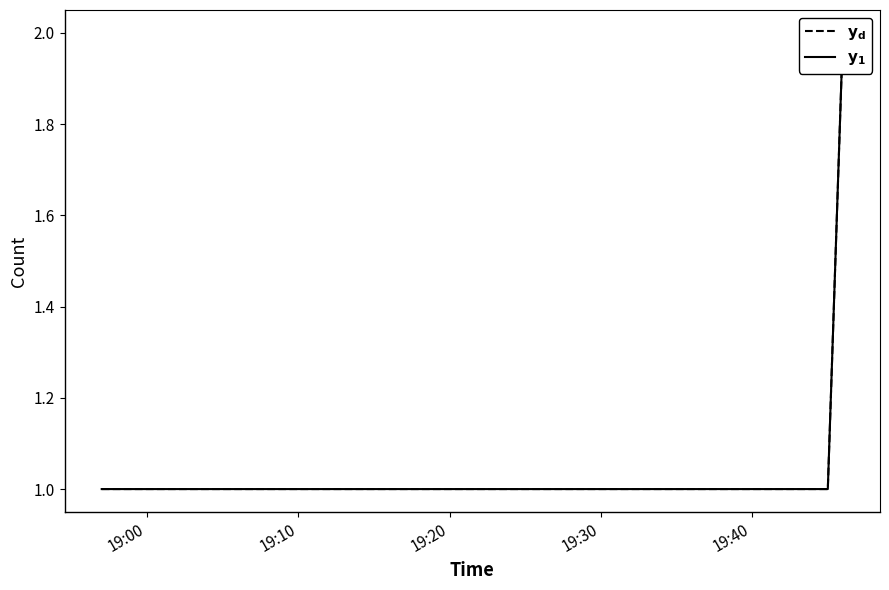

The $\mathbf{y_d}$ series shows 0 at 19:30. True or false?

False